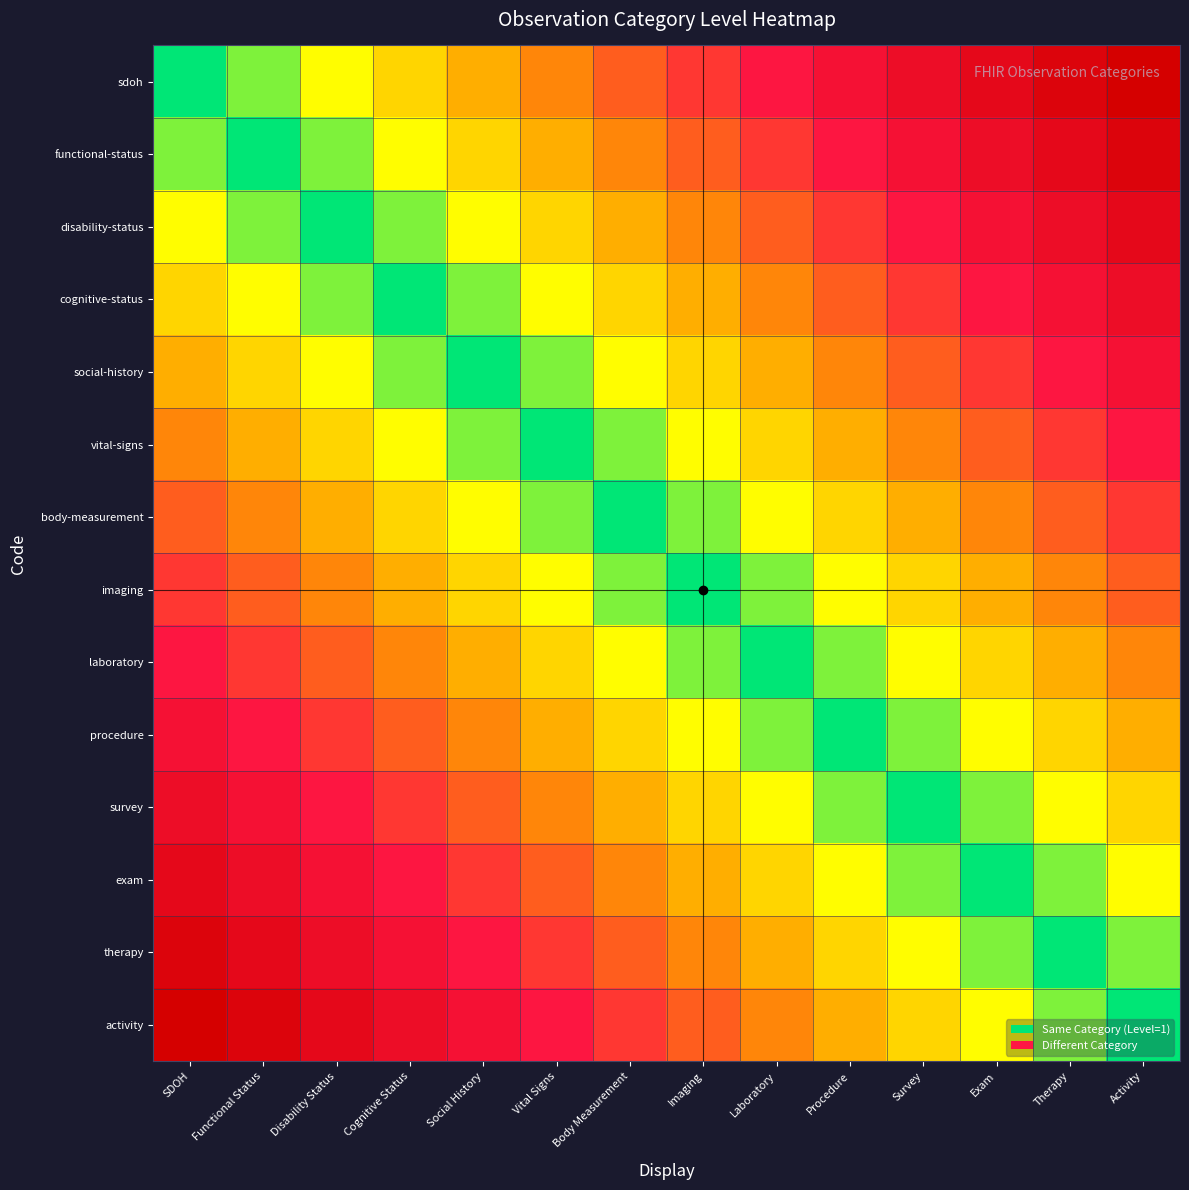

What is the spread (max minus min) of values at Imaging?

0.5